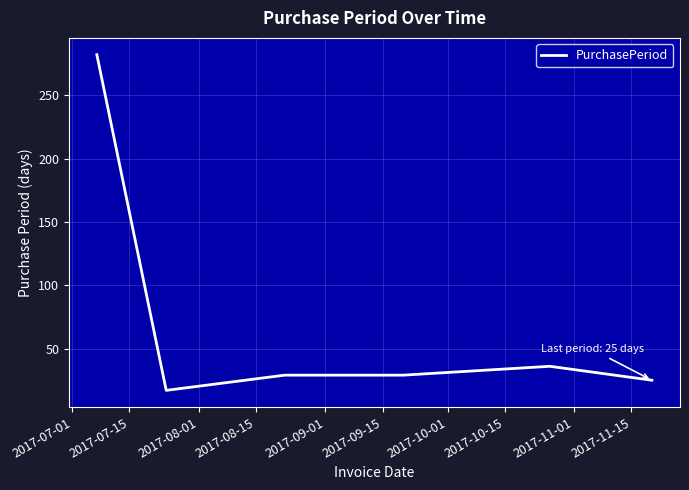

True or false: the data has more than 0 interior local peaks.

True